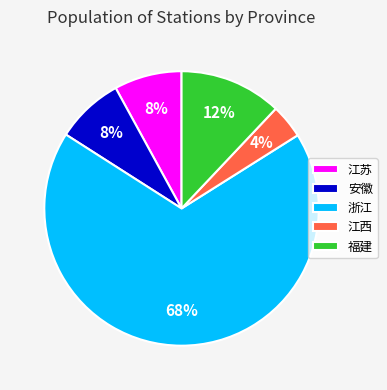

How many segments does this pie chart have?

5